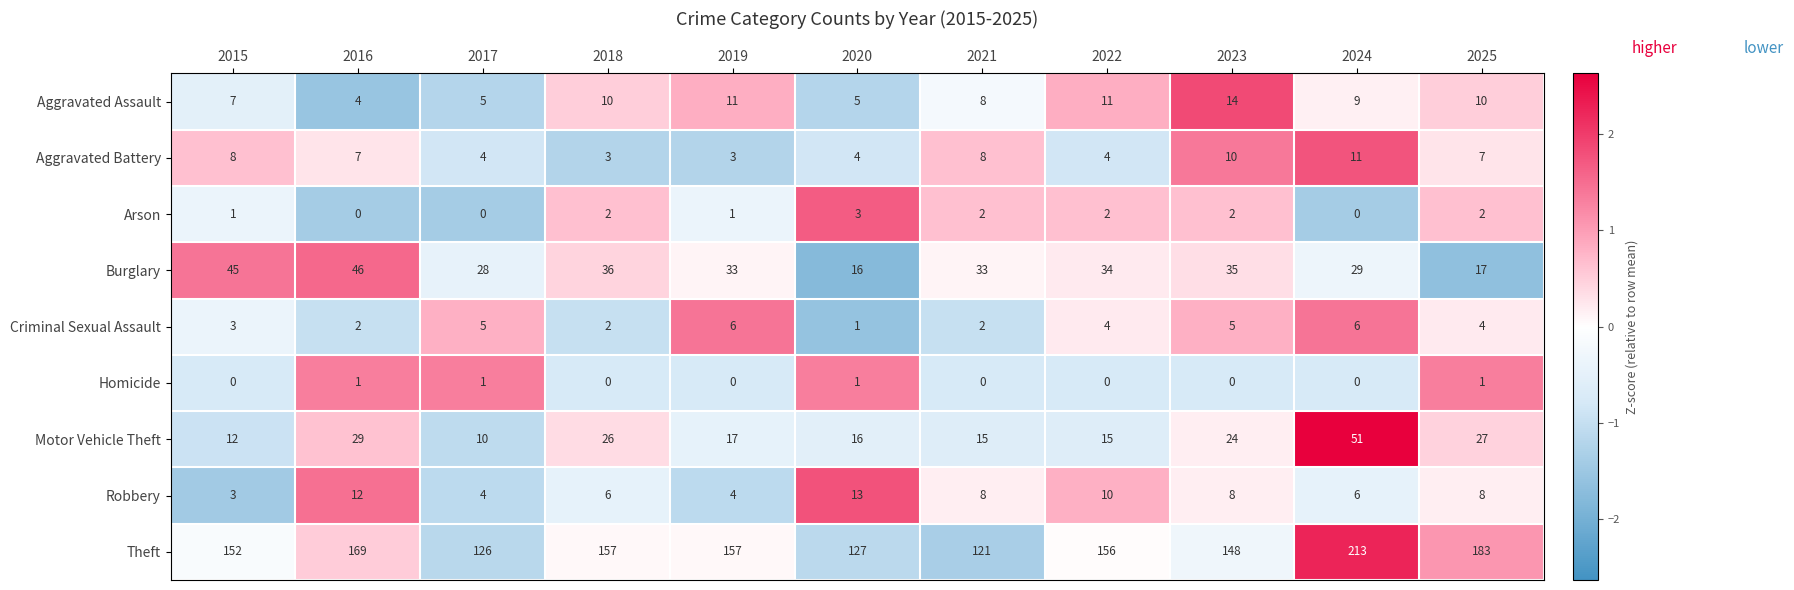

True or false: Aggravated Assault has a value of 3 at 2018.

False